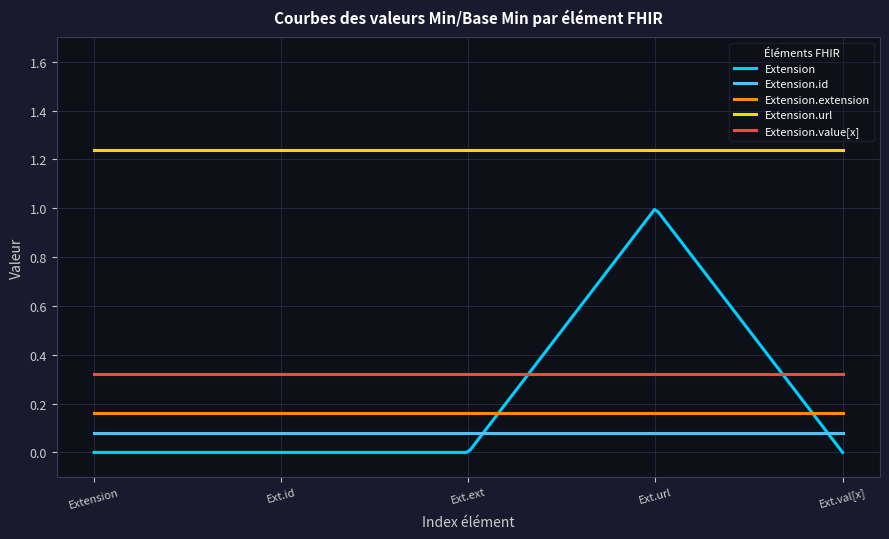

Which series has the largest range (max minus min)?

Extension